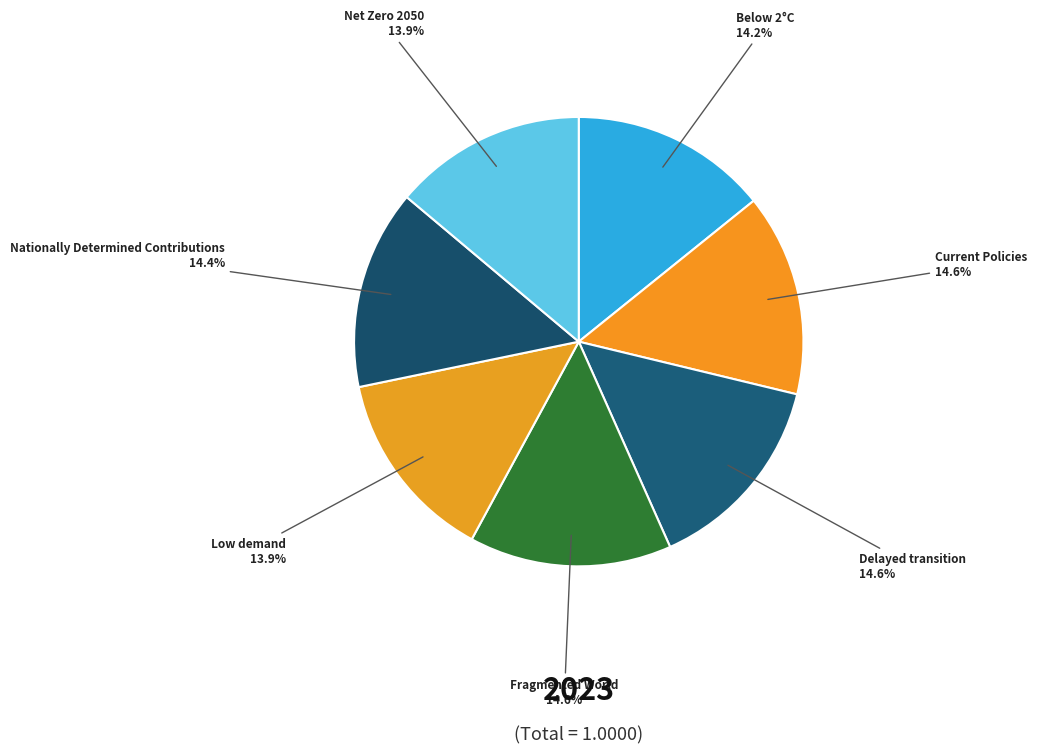

Is there a majority slice in this chart?

No